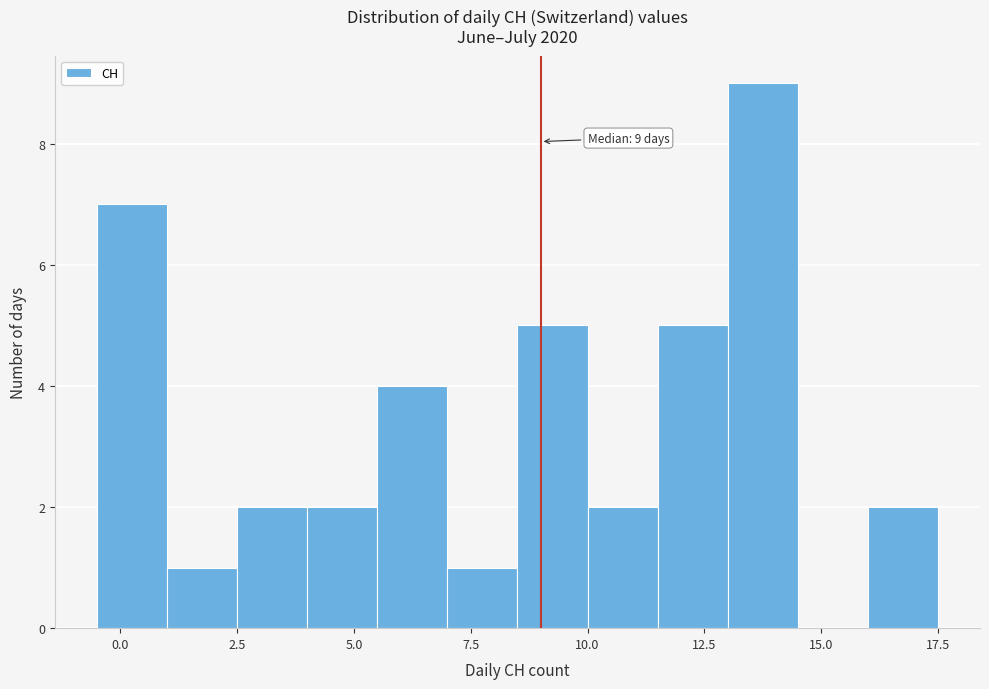

Read against the x-axis, roughly where is the centre of the tallest bar?

14.0